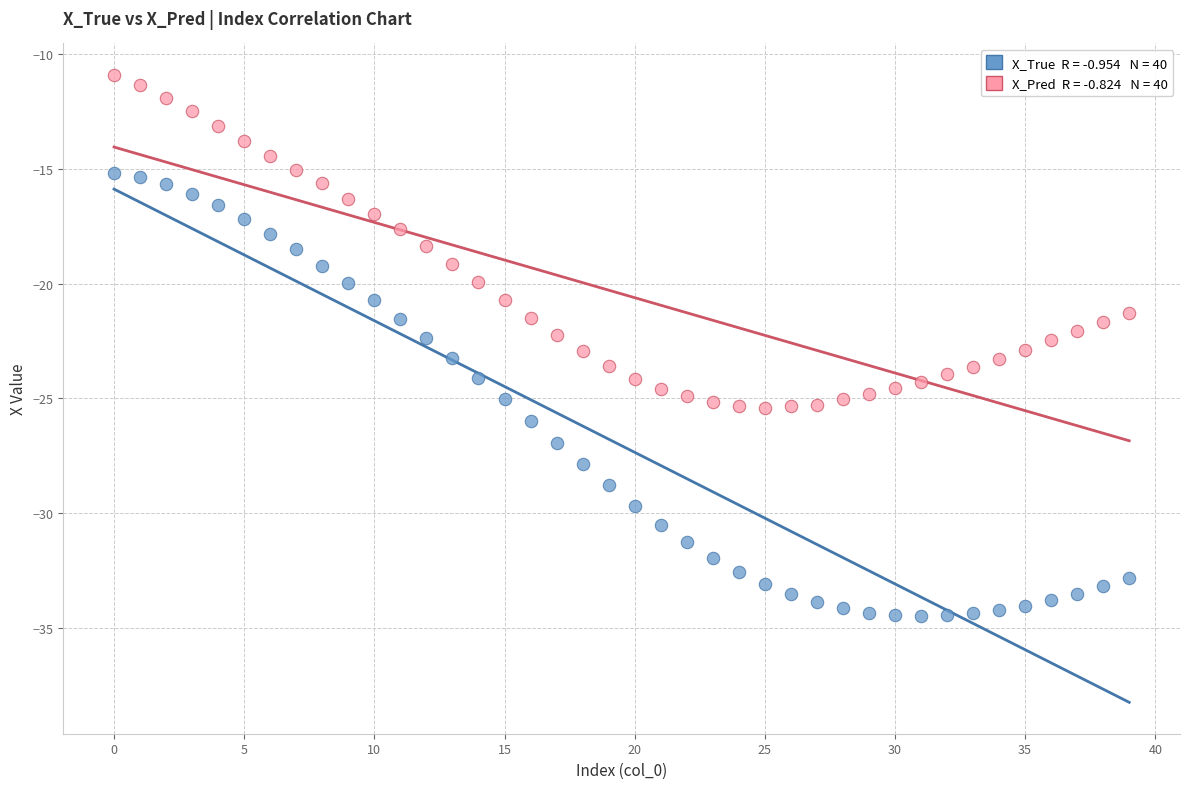

Across all data points, what is the range of Y values (max minus min)?

23.6